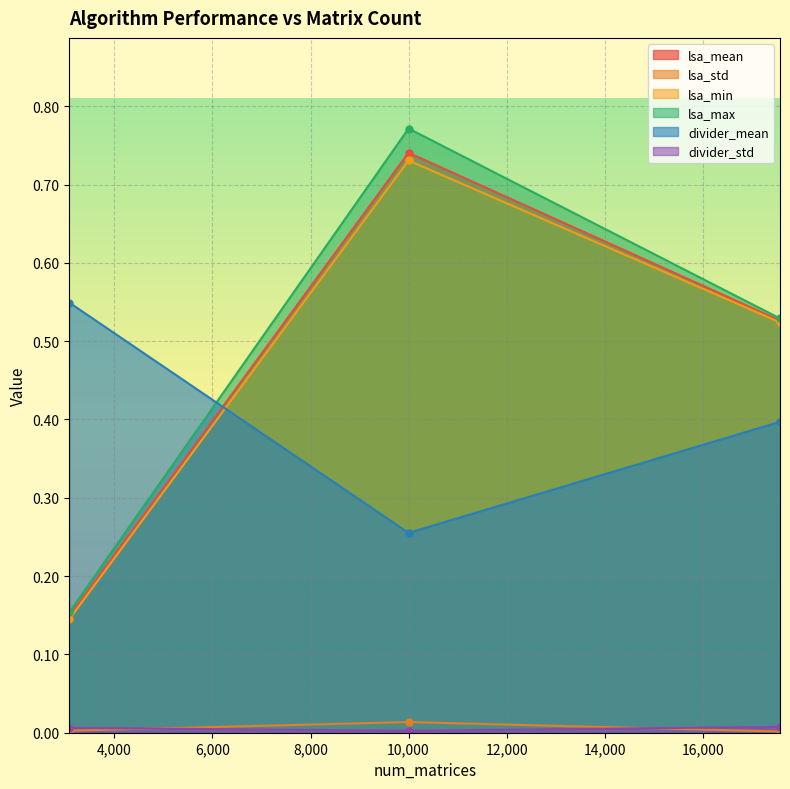

At which label is lsa_std closest to 0?

17578